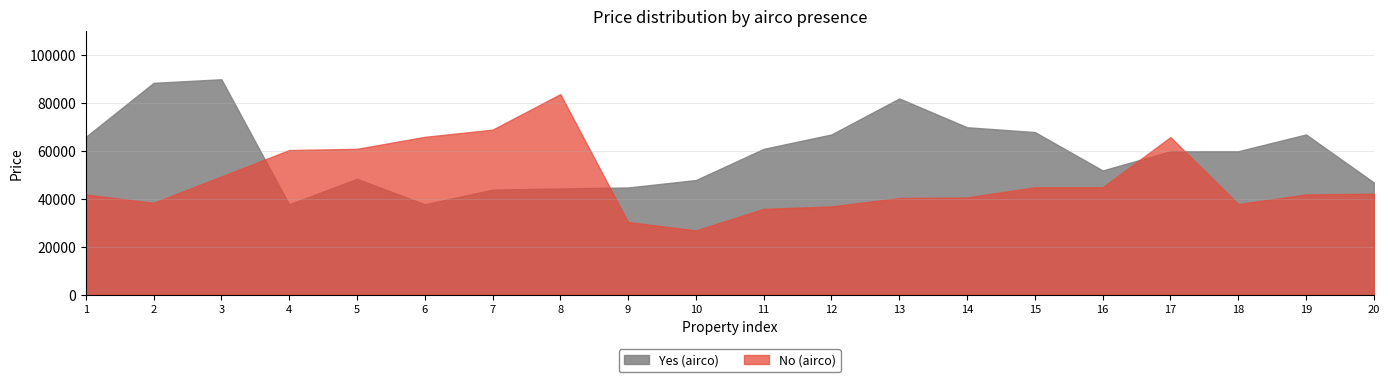

What is the spread (max minus min) of values at 13?

41500